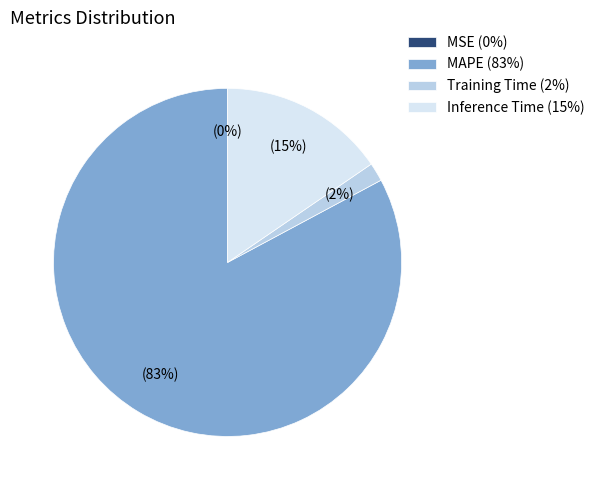

Does any single category account for the majority?

Yes